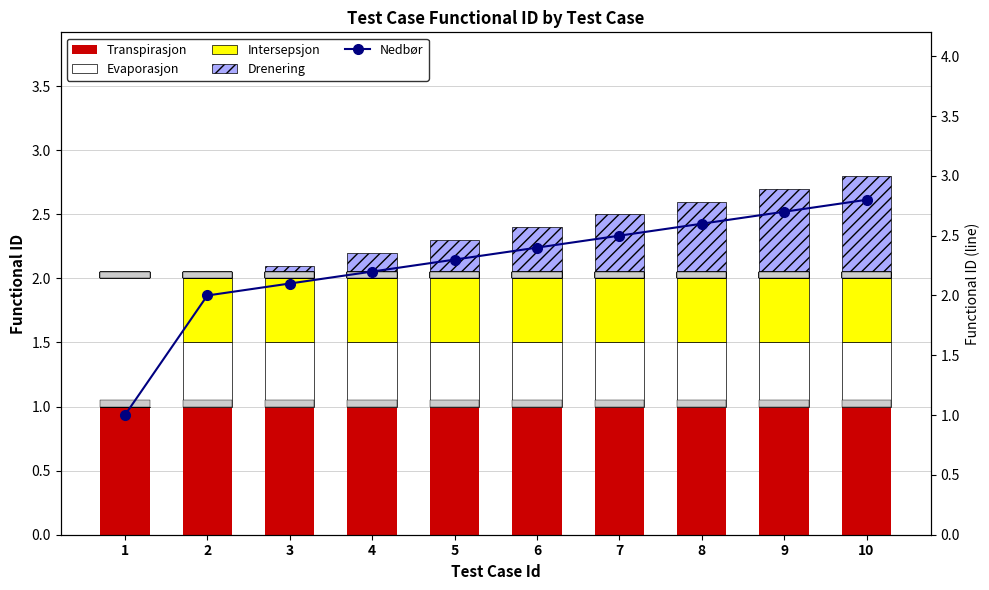

The Evaporasjon series shows 0.5 at 5. True or false?

True